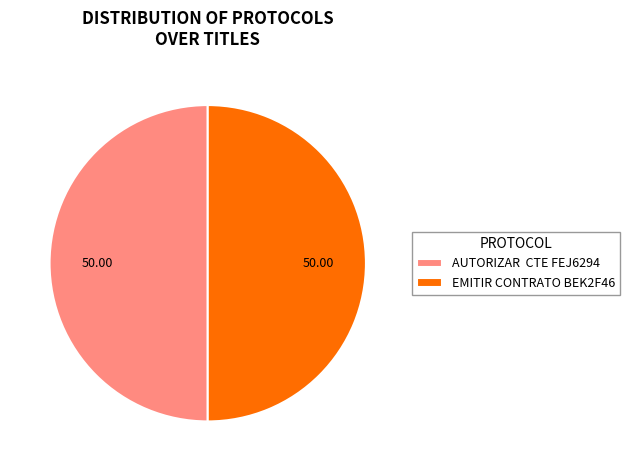

What is the ratio of the value at AUTORIZAR CTE FEJ6294 to the value at EMITIR CONTRATO BEK2F46?

1.0